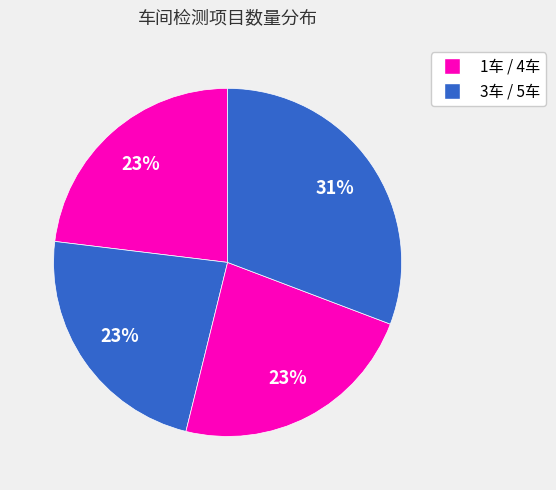

Rank the categories by value from highest to lowest.

5车, 1车, 3车, 4车